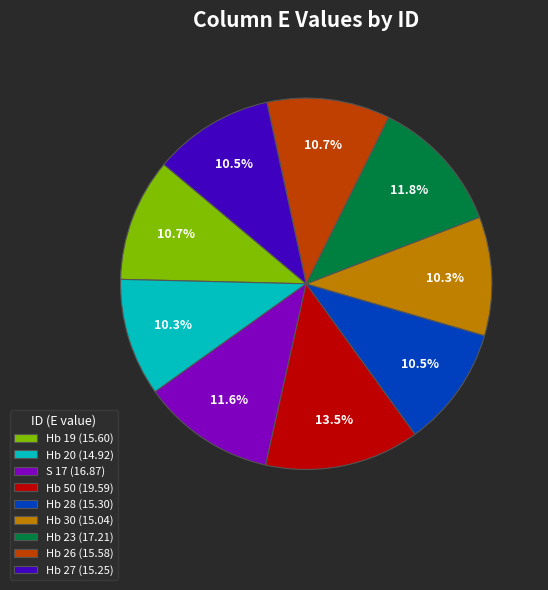

Is Hb 28 the majority of the pie?

No